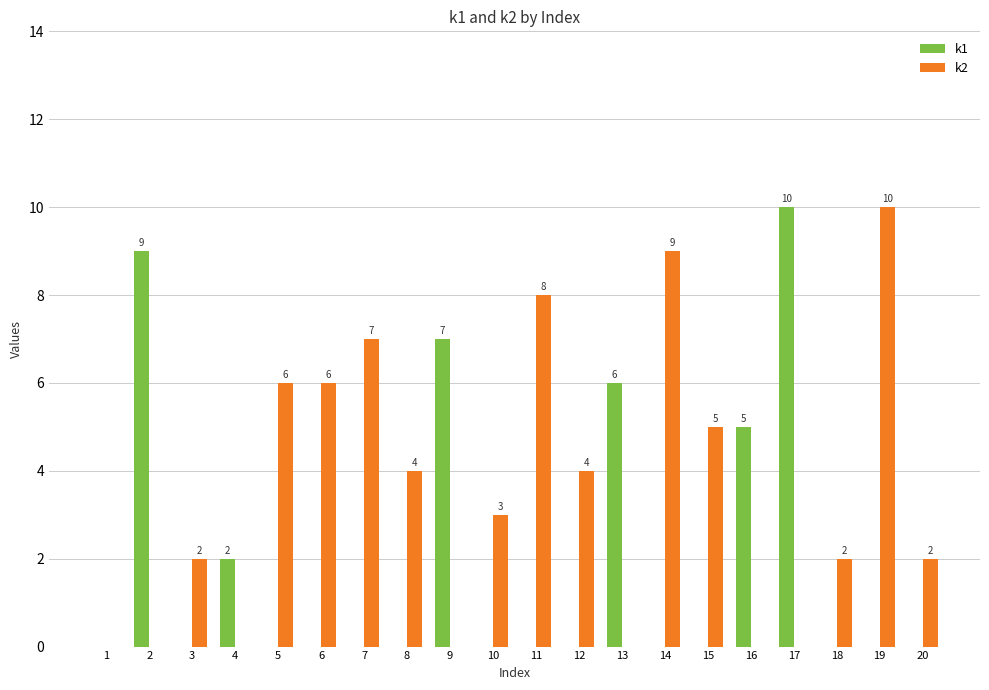

What is the greatest value displayed?

10